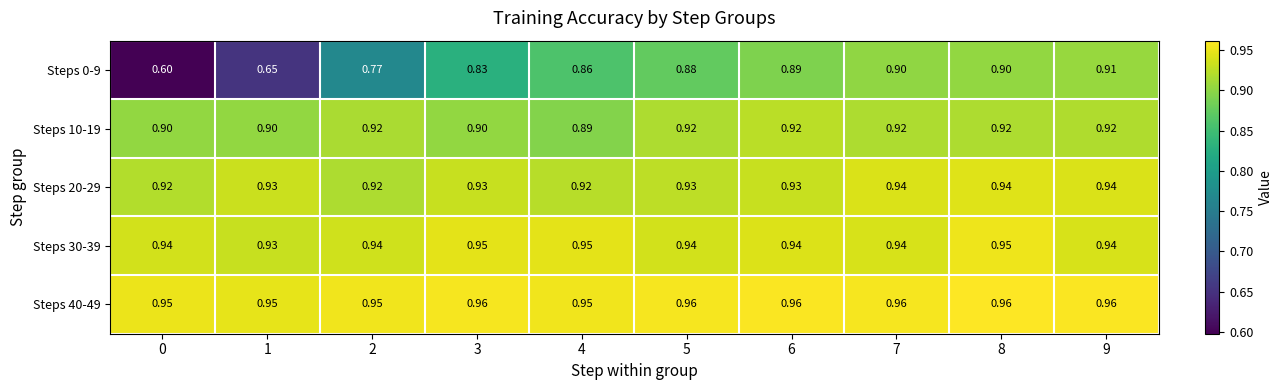

Is the value of Steps 0-9 at 6 greater than the value of Steps 10-19 at 6?

No